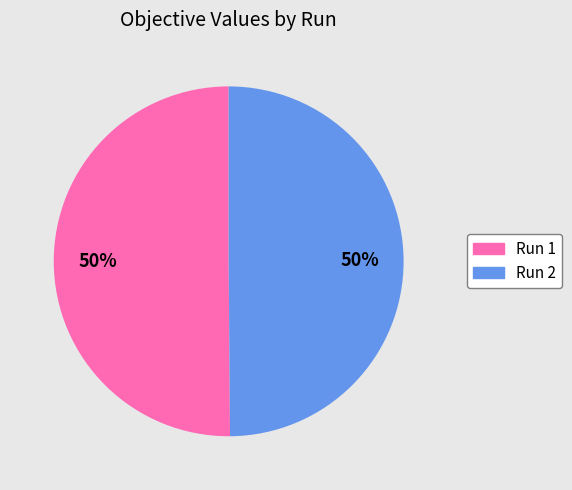

To the nearest percent, what is the combined percentage of Run 2 and Run 1?

100%